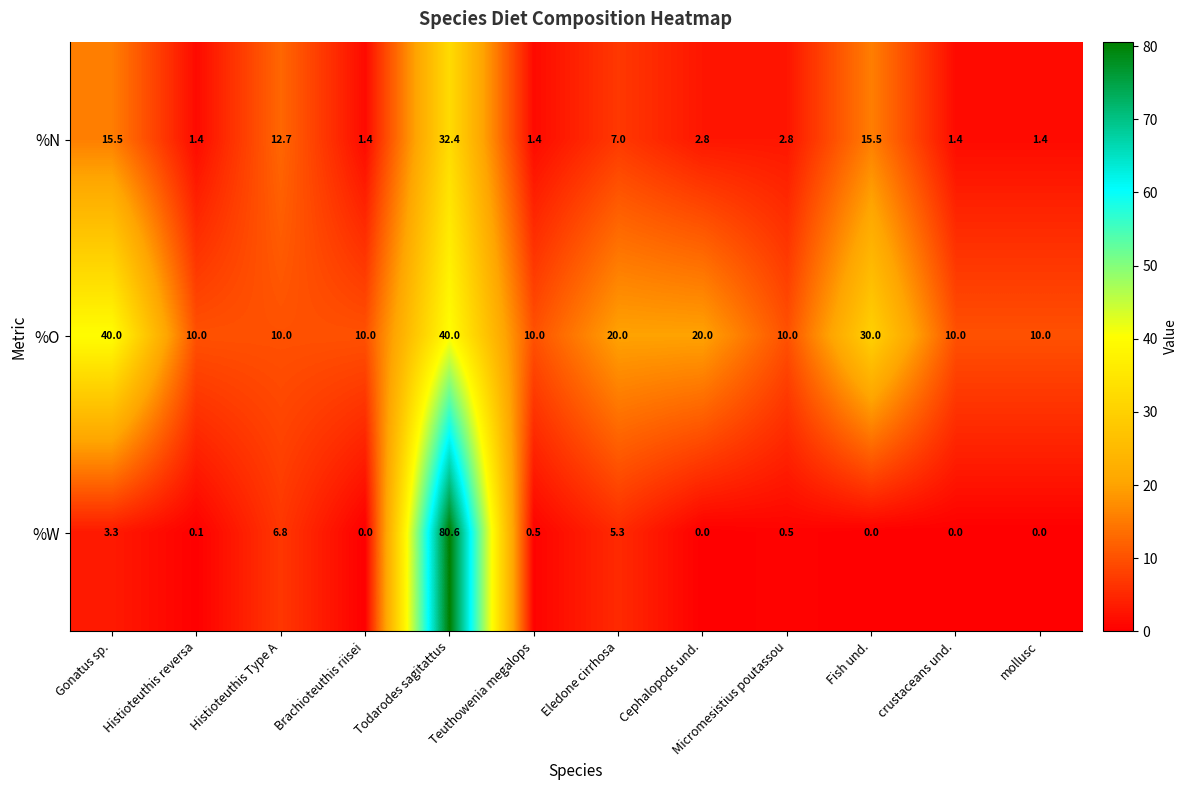

Which series has the largest total across all categories?

%O